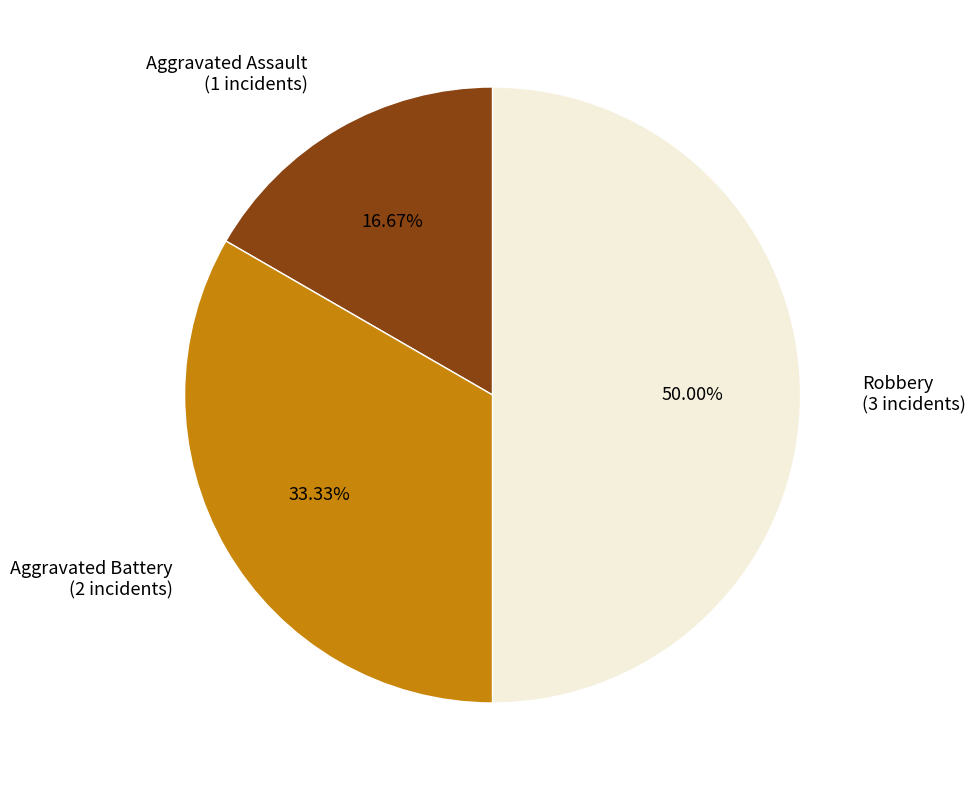

Count the number of slices in the pie.

3